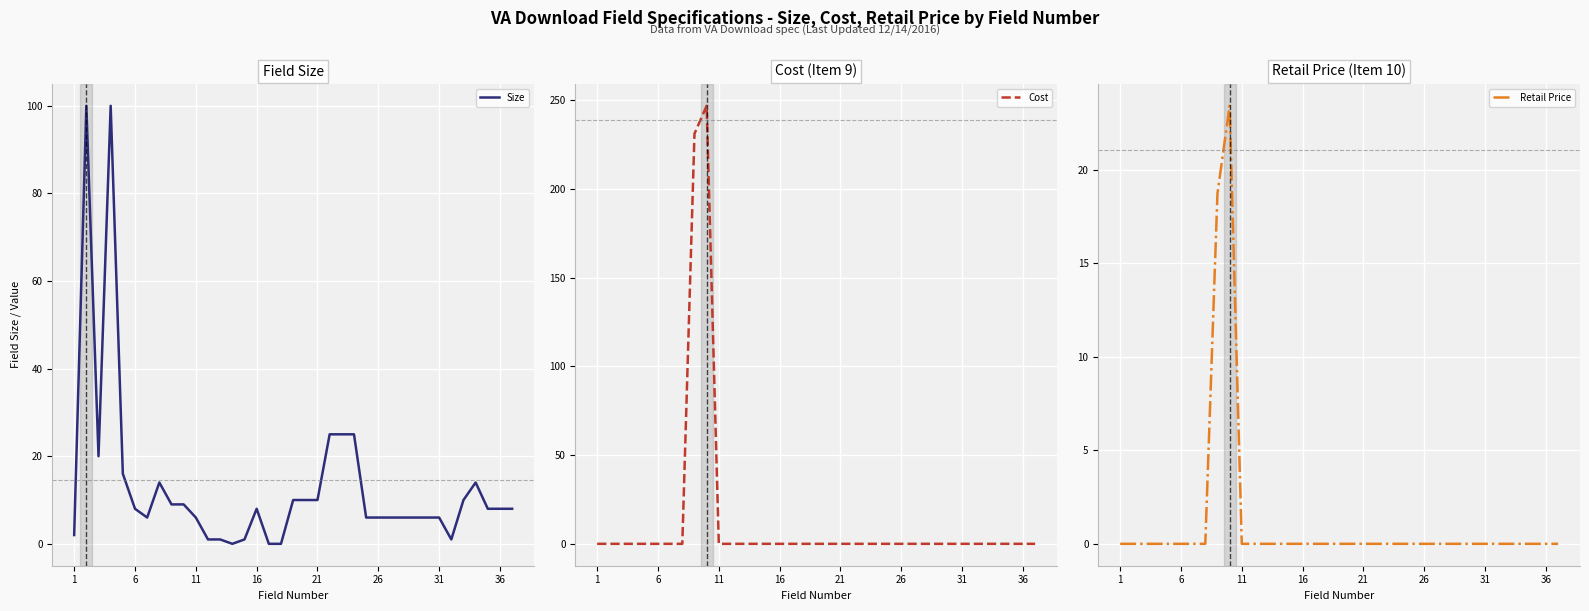

In Size, how many points are lower than both neighbors (excluding endpoints)?

4